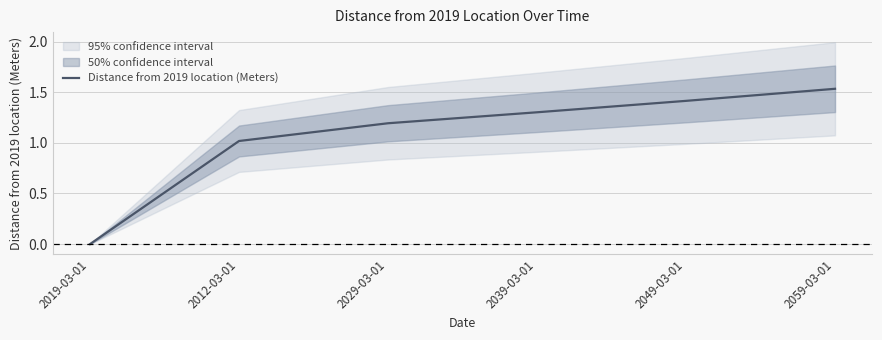

What is the value of the 6th point from the left?

1.5